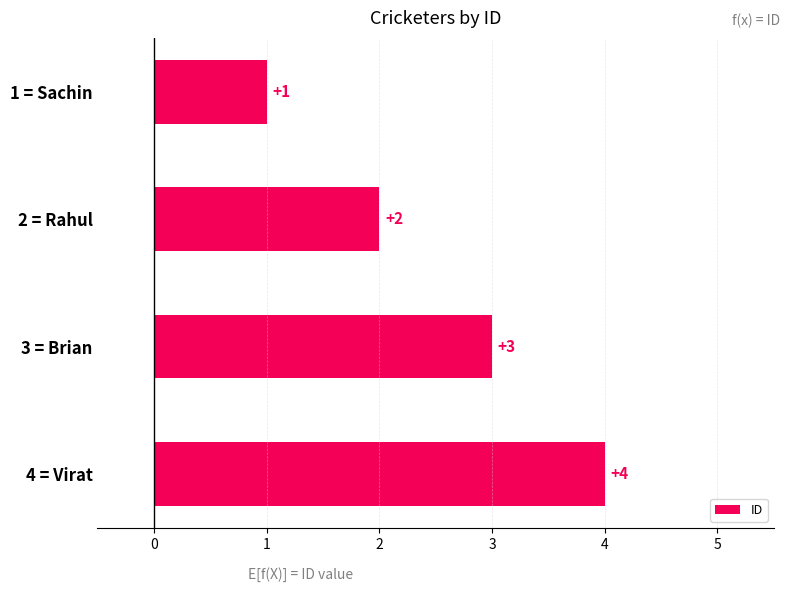

What is the difference between the maximum and minimum values?

3